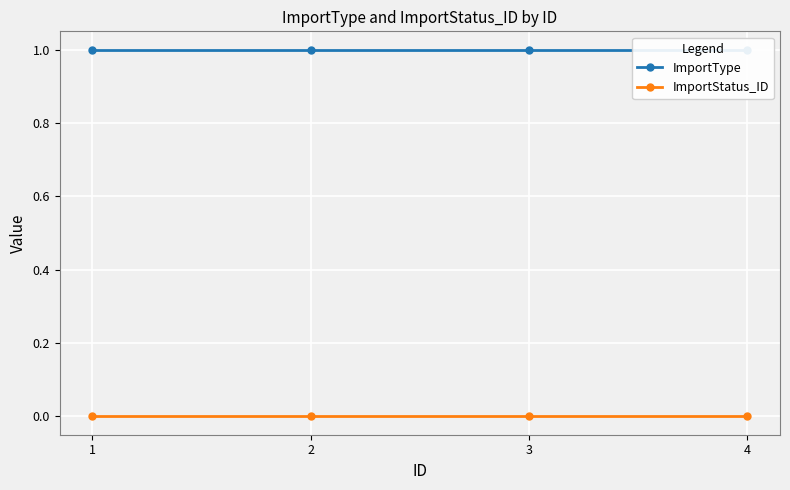

How many data points does each series have?

4